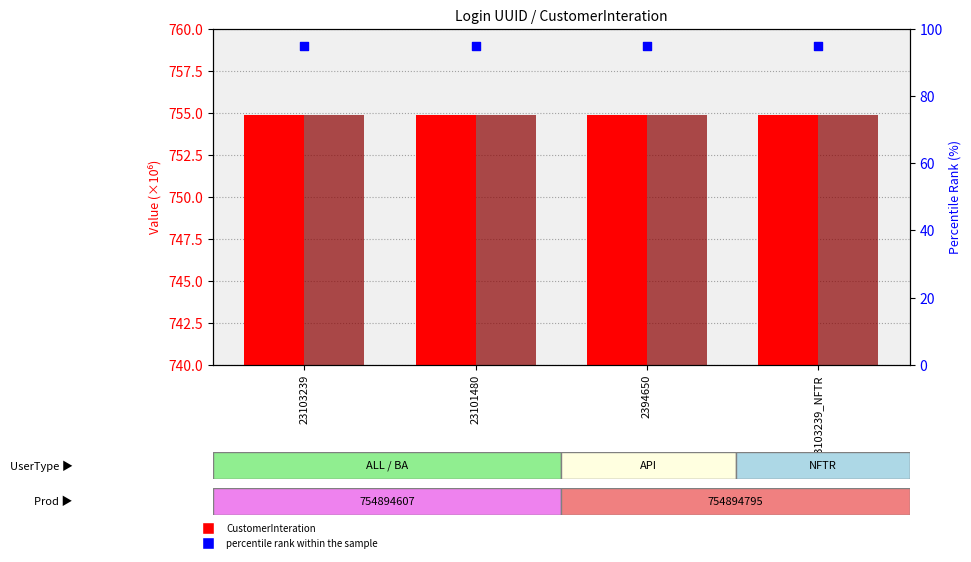

At how many categories does at least one series exceed 513?

4